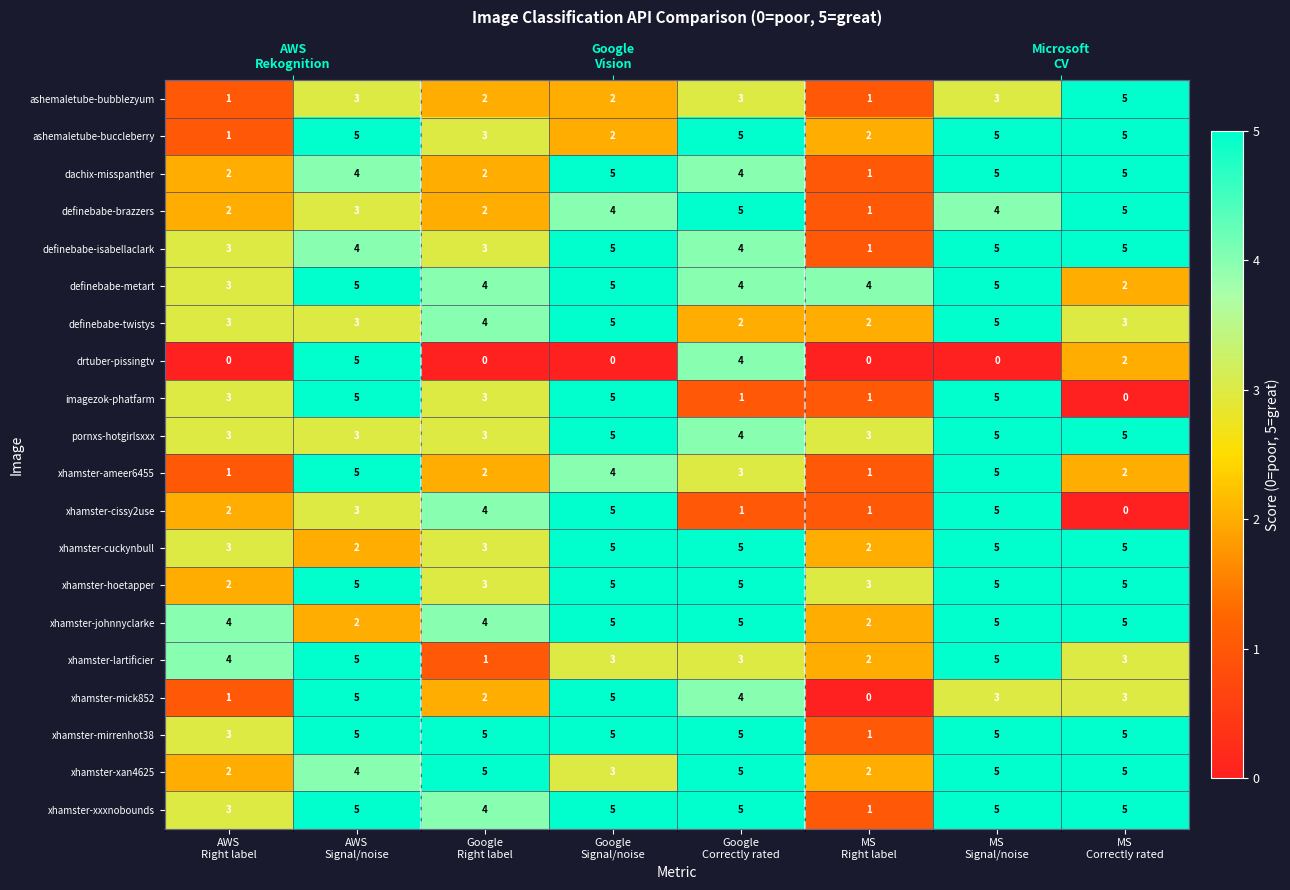

Which category has the highest value in the drtuber-pissingtv series?

AWS Signal/noise